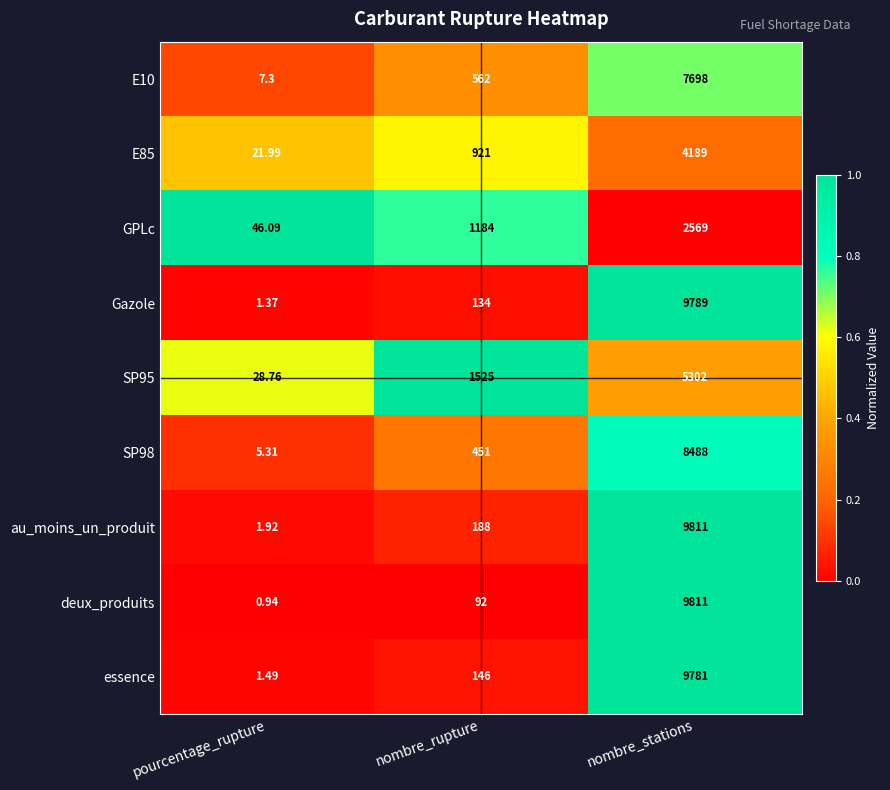

List the labels in order of SP98 value, smallest first.

pourcentage_rupture, nombre_rupture, nombre_stations